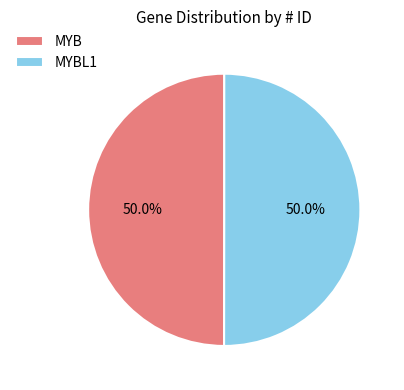

Is it true that MYBL1 is 36% of the pie?

False